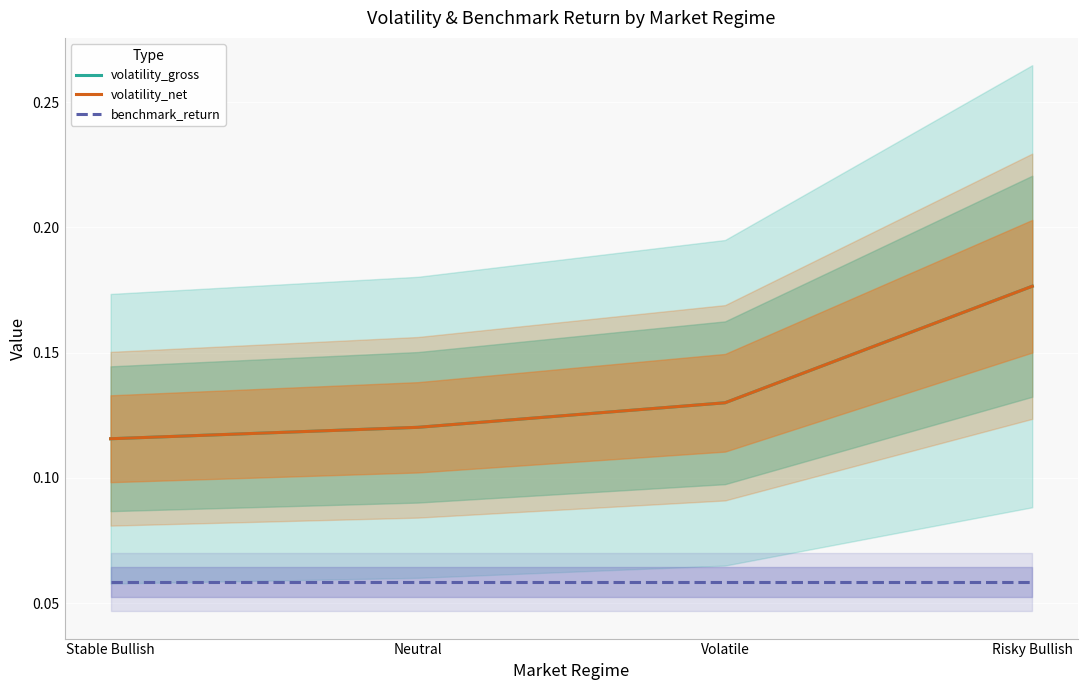

At how many categories does at least one series exceed 0?

4